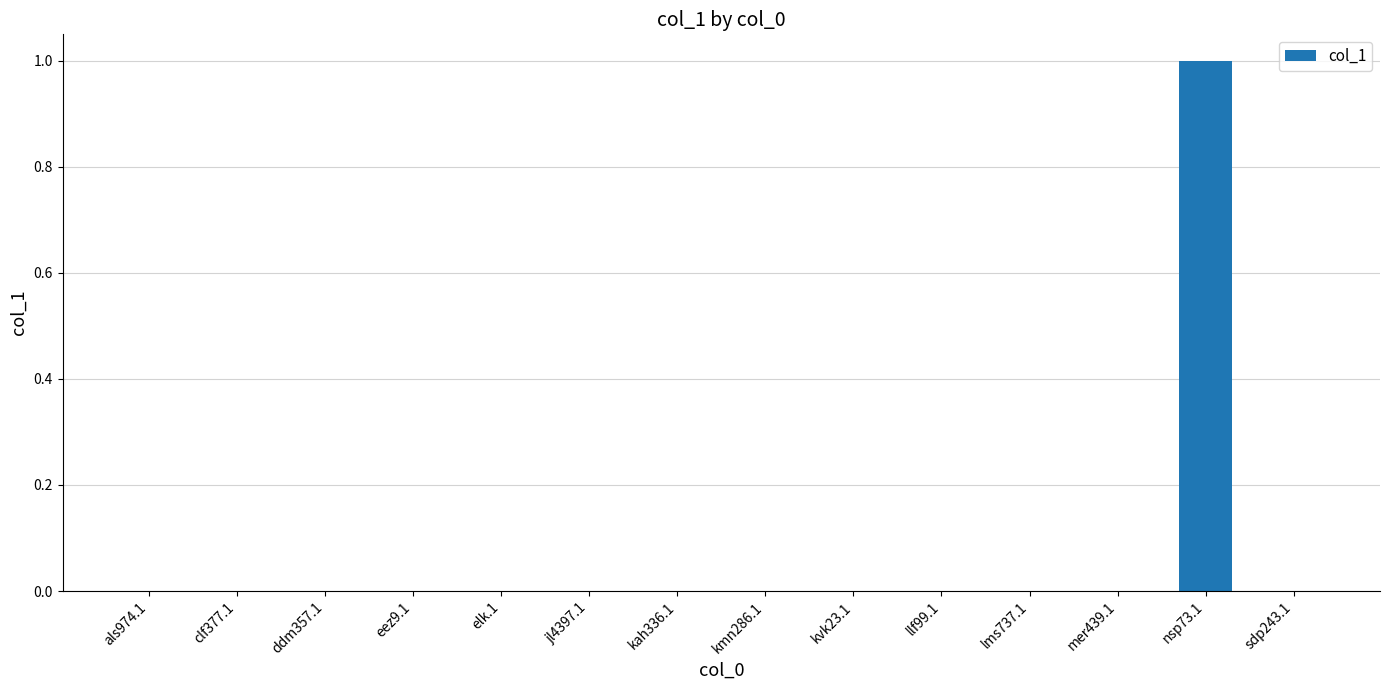

What is the greatest value displayed?

1